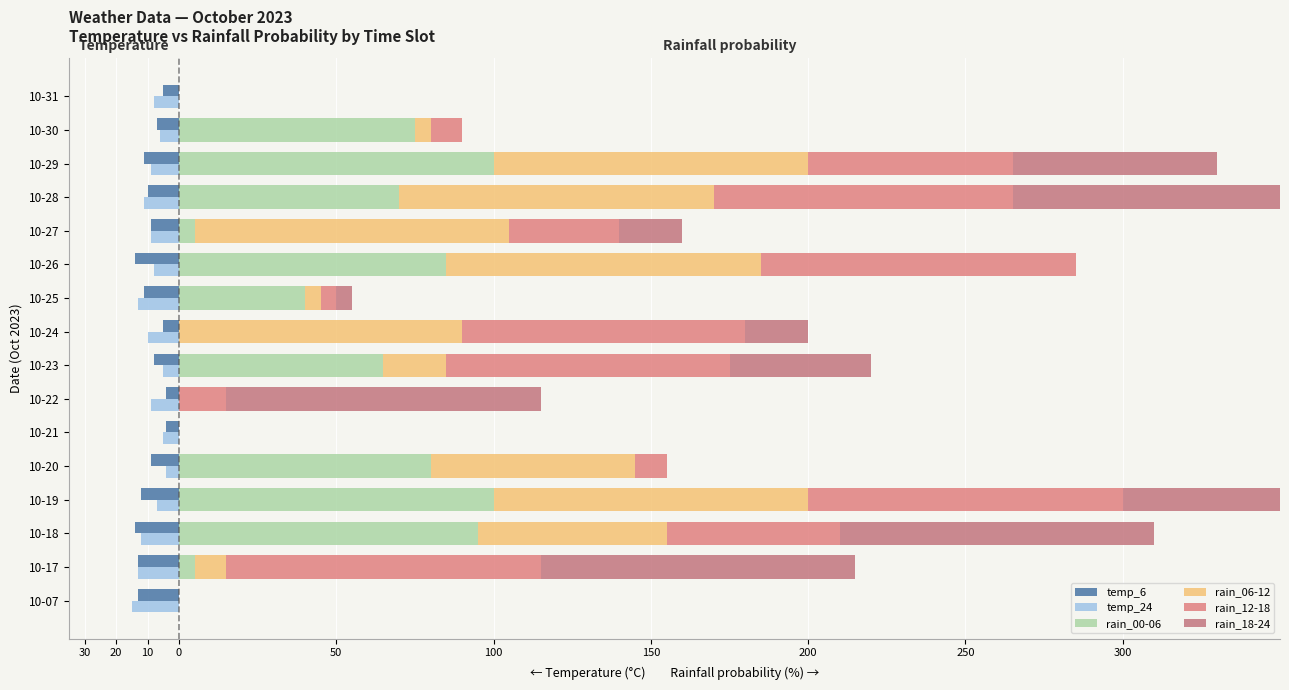

At 10-21, list the series in order from largest to smallest.

rain_00-06, rain_06-12, rain_12-18, rain_18-24, temp_6, temp_24